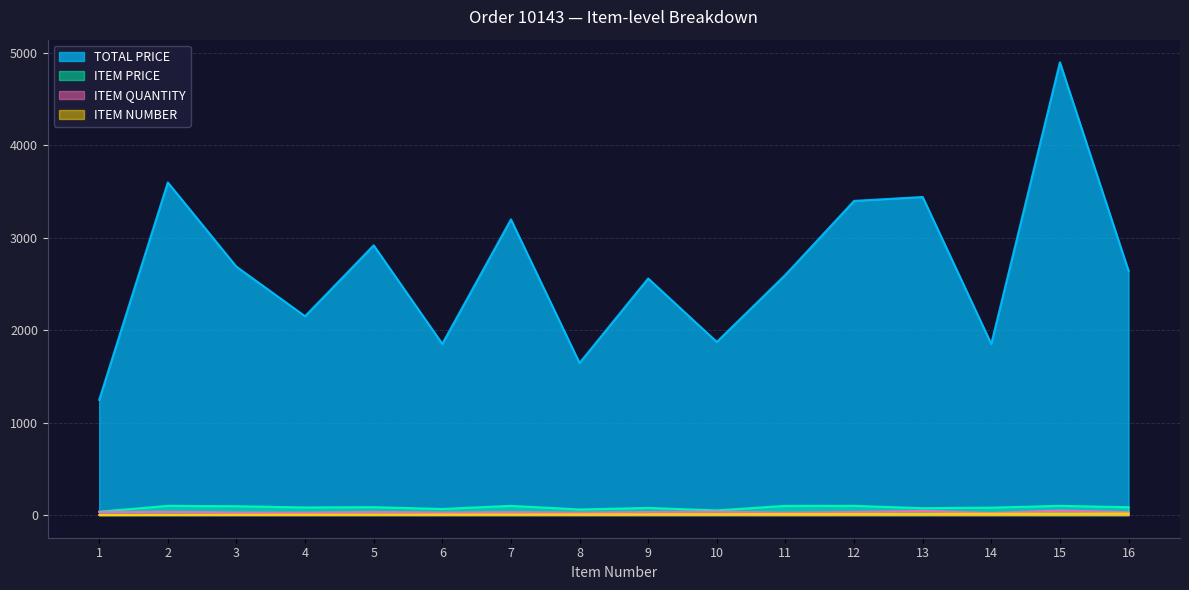

Reading left to right, extract all data points from this chart.

TOTAL PRICE: 1=1246.4	2=3600.0	3=2688.0	4=2152.0	5=2919.6	6=1853.3	7=3200.0	8=1646.2	9=2560.5	10=1874.0	11=2600.0	12=3400.0	13=3442.6	14=1851.7	15=4900.0	16=2644.0
ITEM PRICE: 1=36.7	2=100.0	3=96.0	4=82.8	5=85.9	6=66.2	7=100.0	8=61.0	9=77.6	10=50.6	11=100.0	12=100.0	13=74.8	14=80.5	15=100.0	16=85.3
ITEM QUANTITY: 1=34.0	2=36.0	3=28.0	4=26.0	5=34.0	6=28.0	7=32.0	8=27.0	9=33.0	10=37.0	11=26.0	12=34.0	13=46.0	14=23.0	15=49.0	16=31.0
ITEM NUMBER: 1=1.0	2=2.0	3=3.0	4=4.0	5=5.0	6=6.0	7=7.0	8=8.0	9=9.0	10=10.0	11=11.0	12=12.0	13=13.0	14=14.0	15=15.0	16=16.0